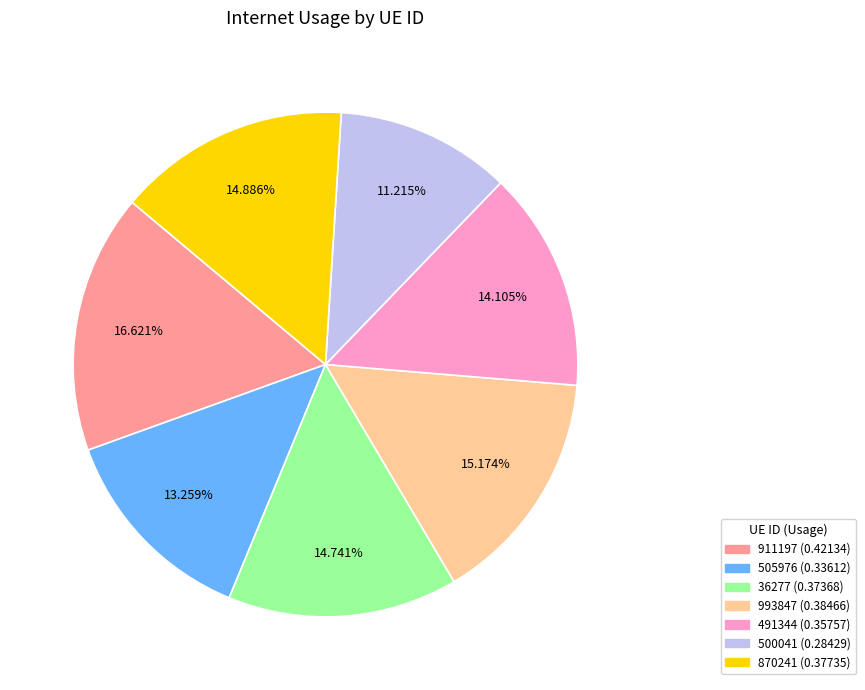

Is 993847 the majority of the pie?

No